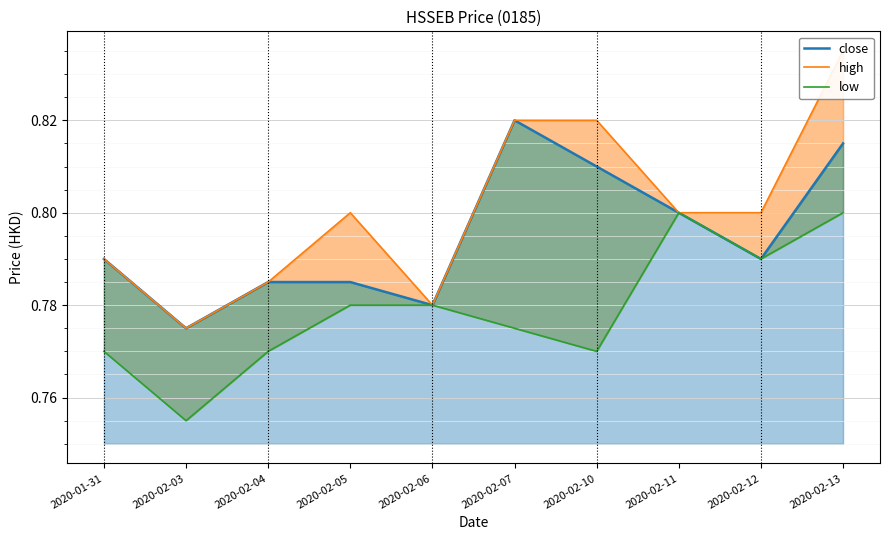

Which series changed the most between 2020-02-05 and 2020-02-12?

low